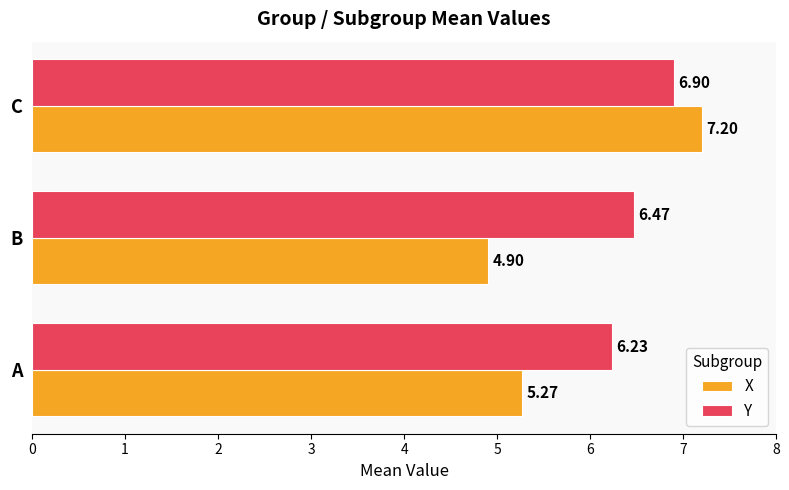

What is the sum of the Y values at B and C?

13.4